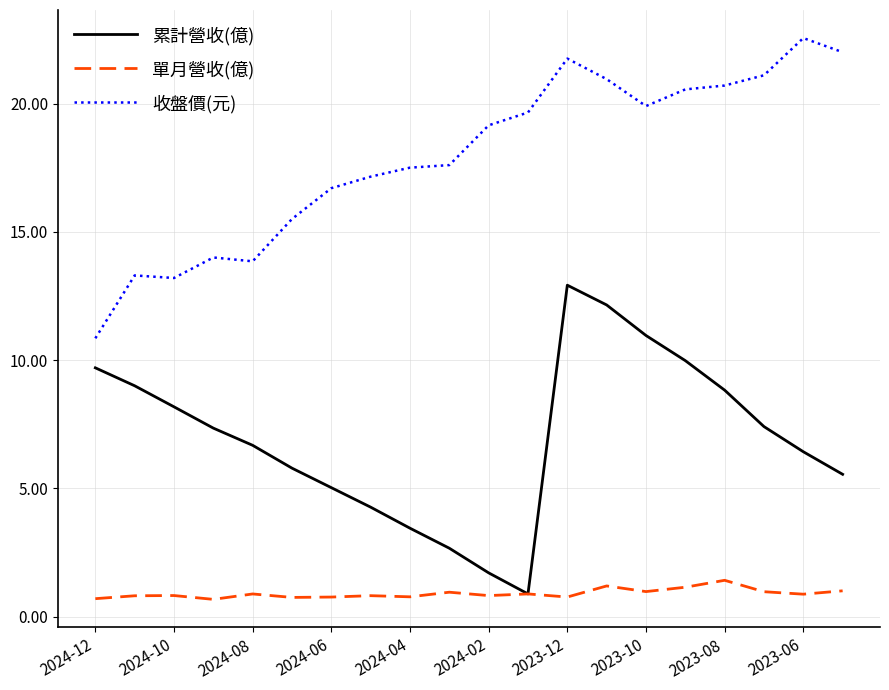

What is the greatest value displayed?

22.6